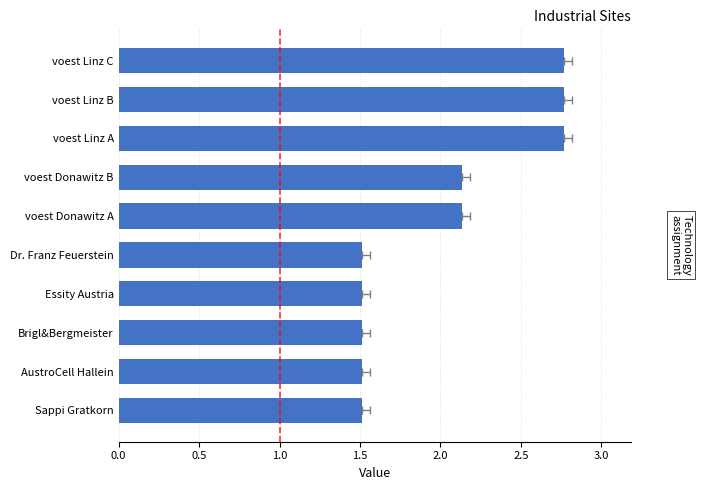

What is the sum of all values?

20.1